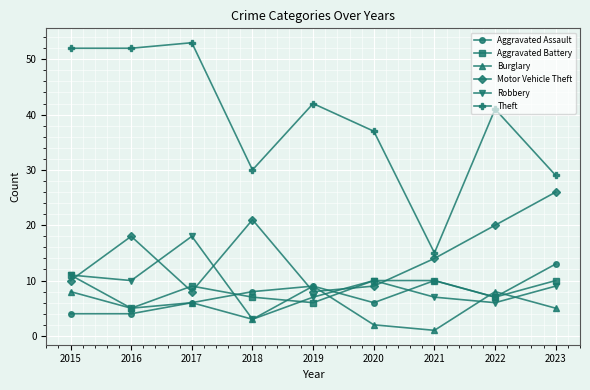

Which series has the largest total across all categories?

Theft